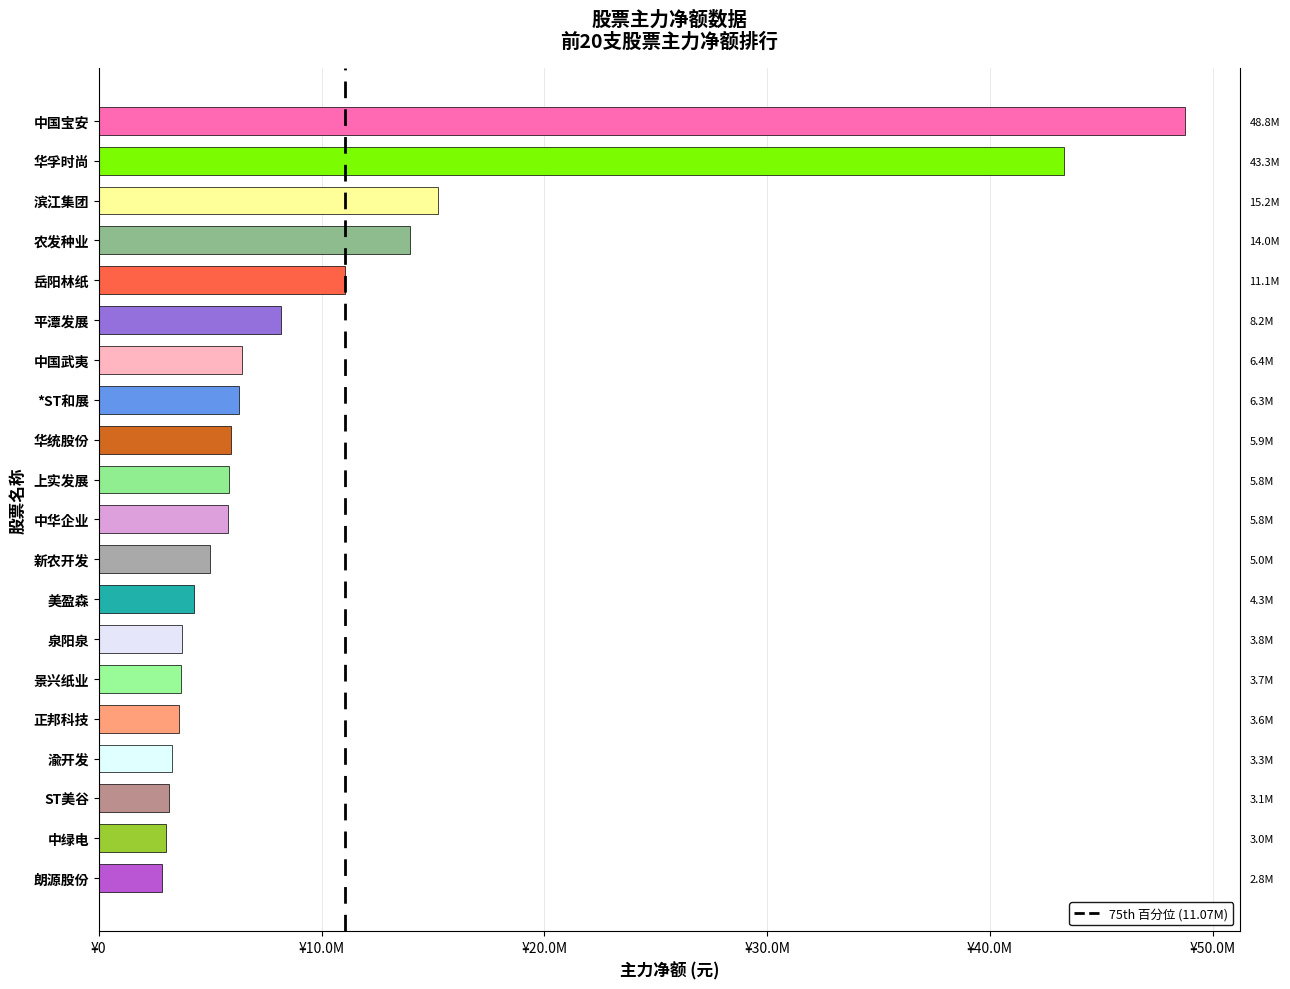

Where is the data nearest to the value 25804538?

滨江集团